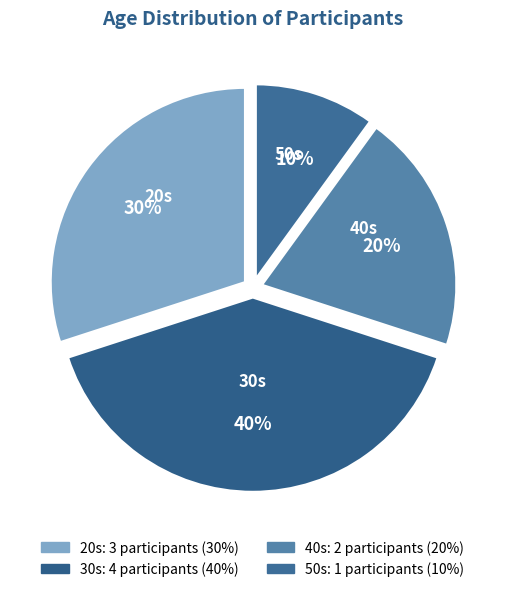

To the nearest percent, what percentage of the pie is 20s?

30%